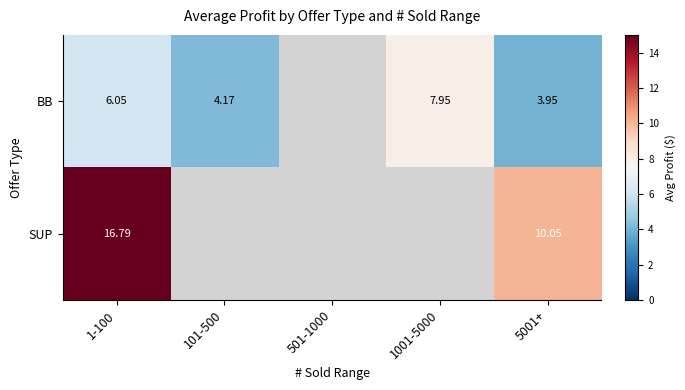

Is the value of BB at 101-500 greater than the value of SUP at 1-100?

No